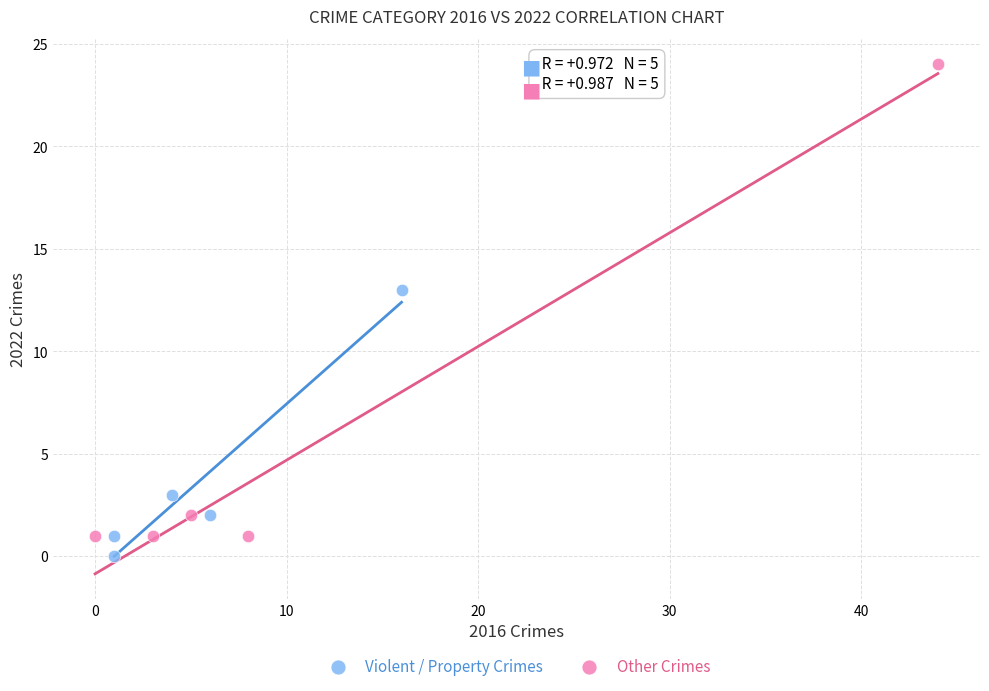

Which series has the widest spread of Y values?

Other Crimes